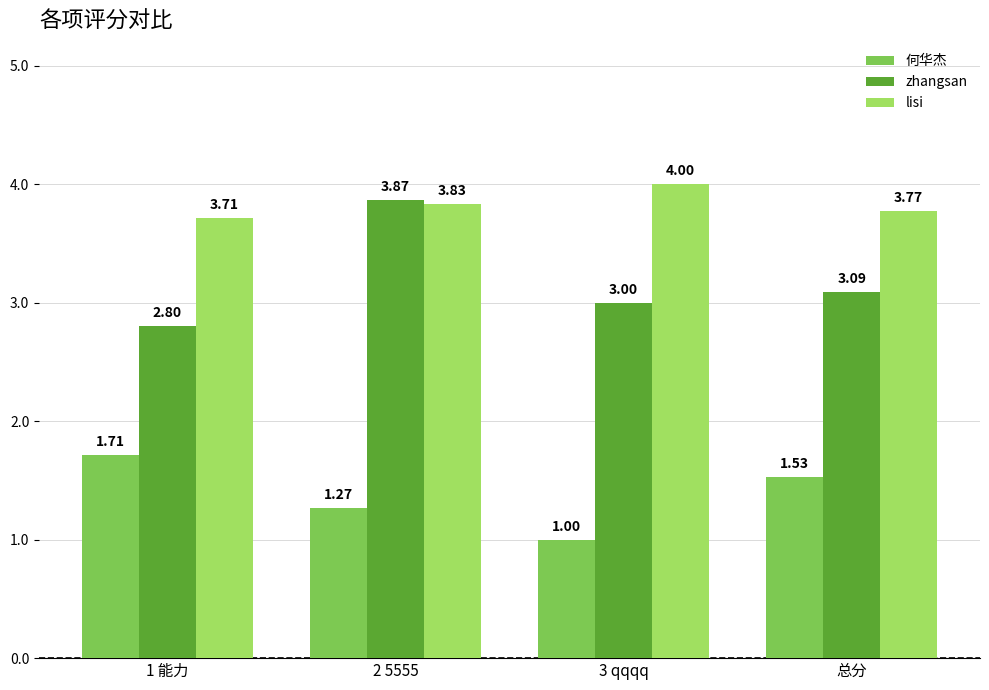

How many lisi values are between 3 and 4?

4